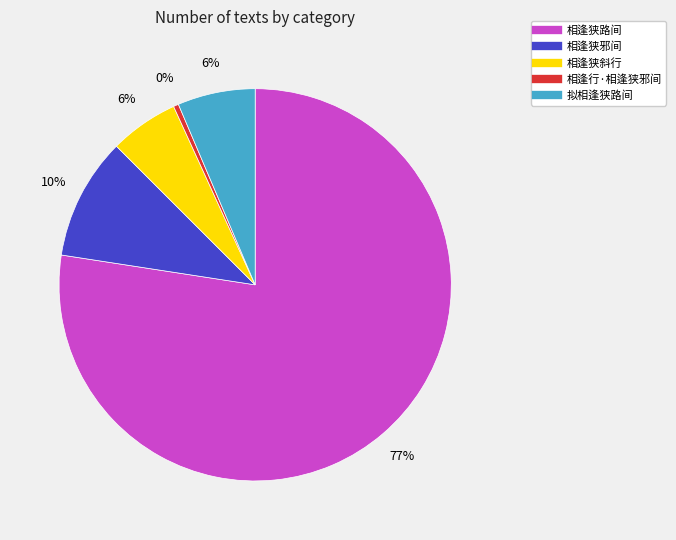

To the nearest percent, what is the combined percentage of 拟相逢狭路间 and 相逢狭斜行?

12%